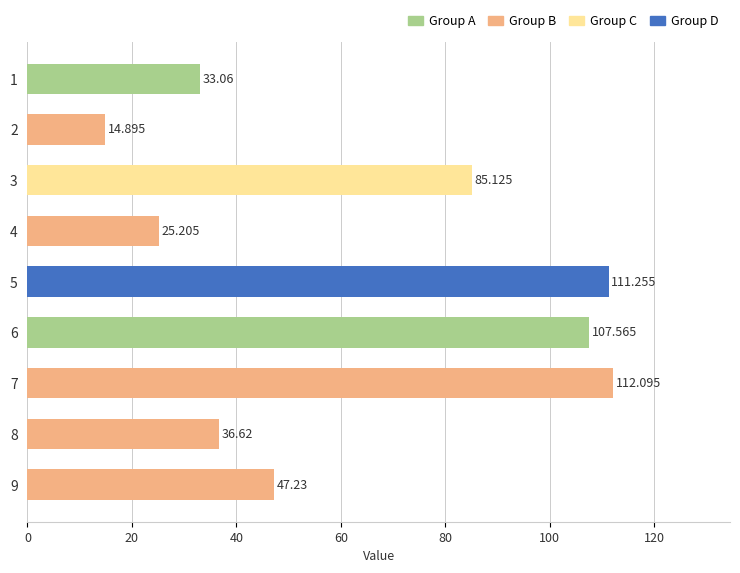

Does the chart contain any negative values?

No